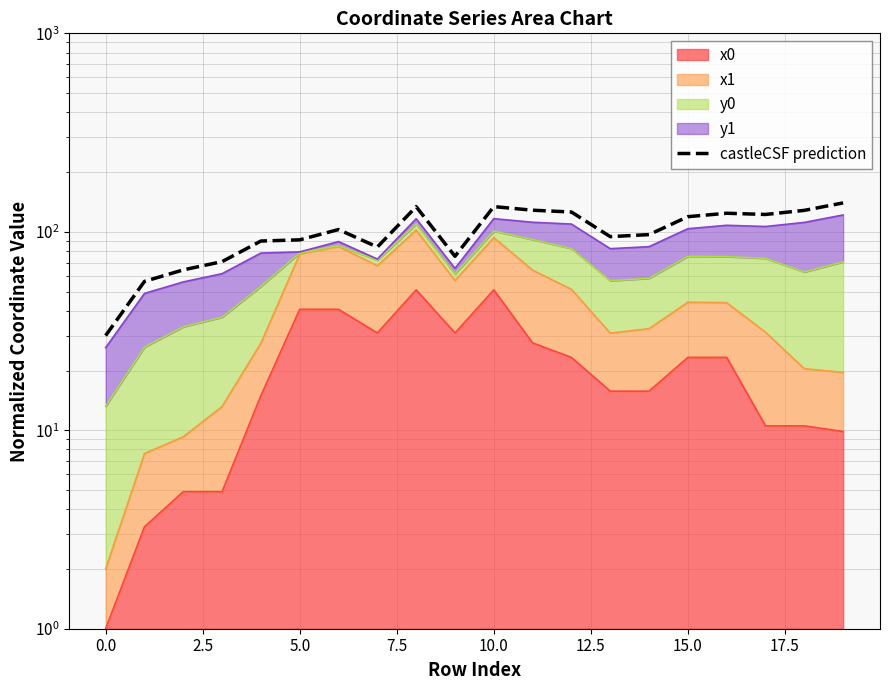

How many categories are shown in the chart?

20